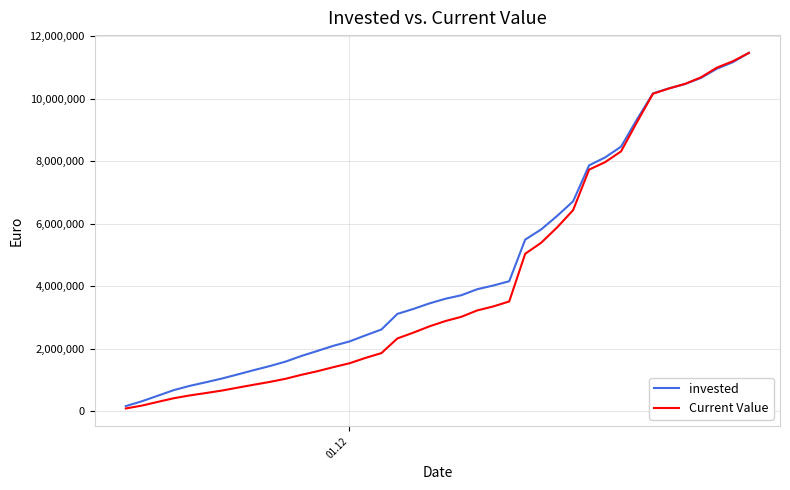

What is the maximum value for Current Value?

11467268.0